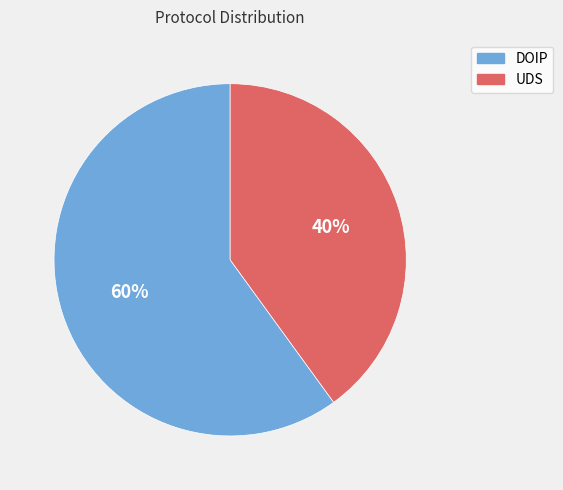

Which category has the smallest portion of the pie?

UDS